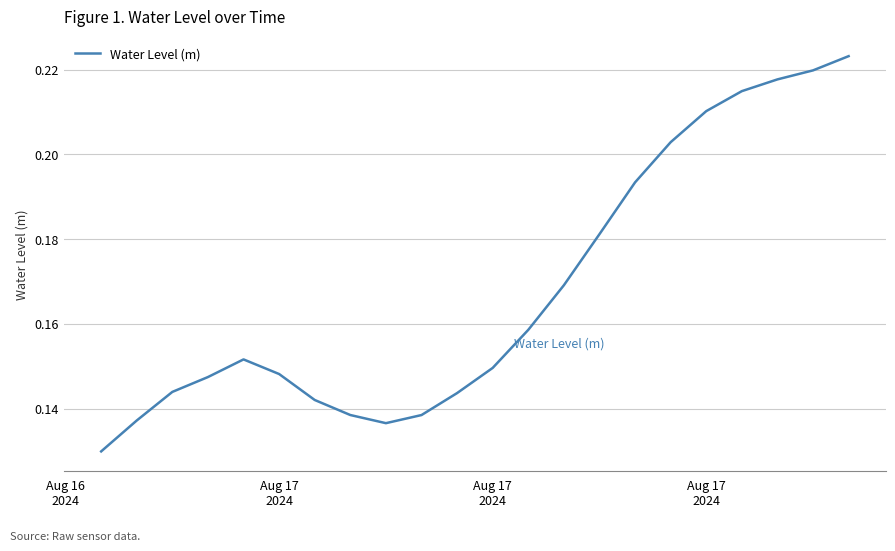

Count the values in the range 0 to 1.

22